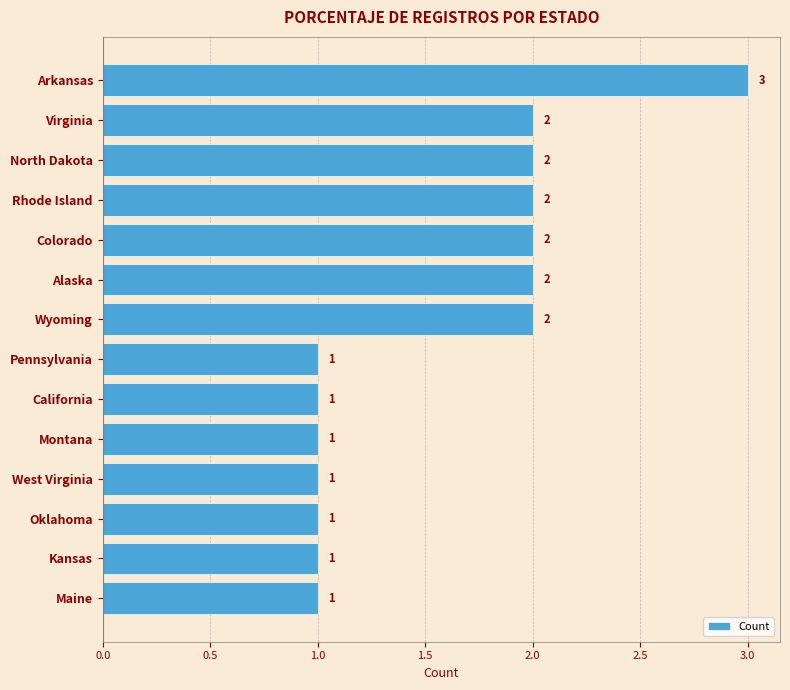

What is the sum of the values at Pennsylvania and Virginia?

3